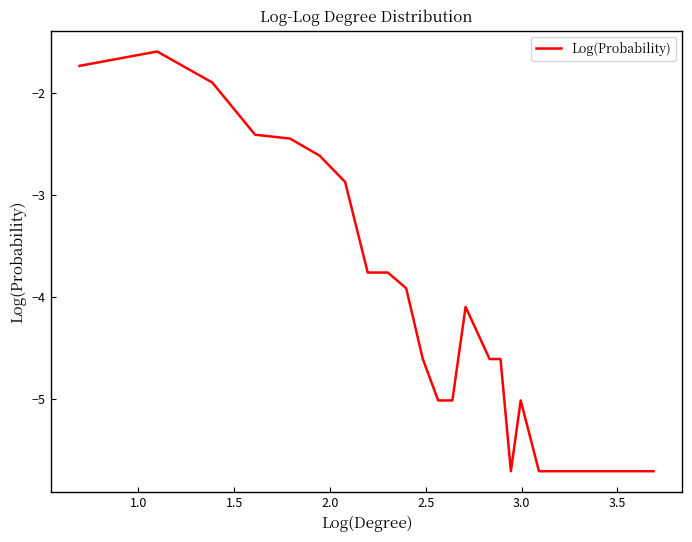

What is the minimum value shown in the chart?

-5.7